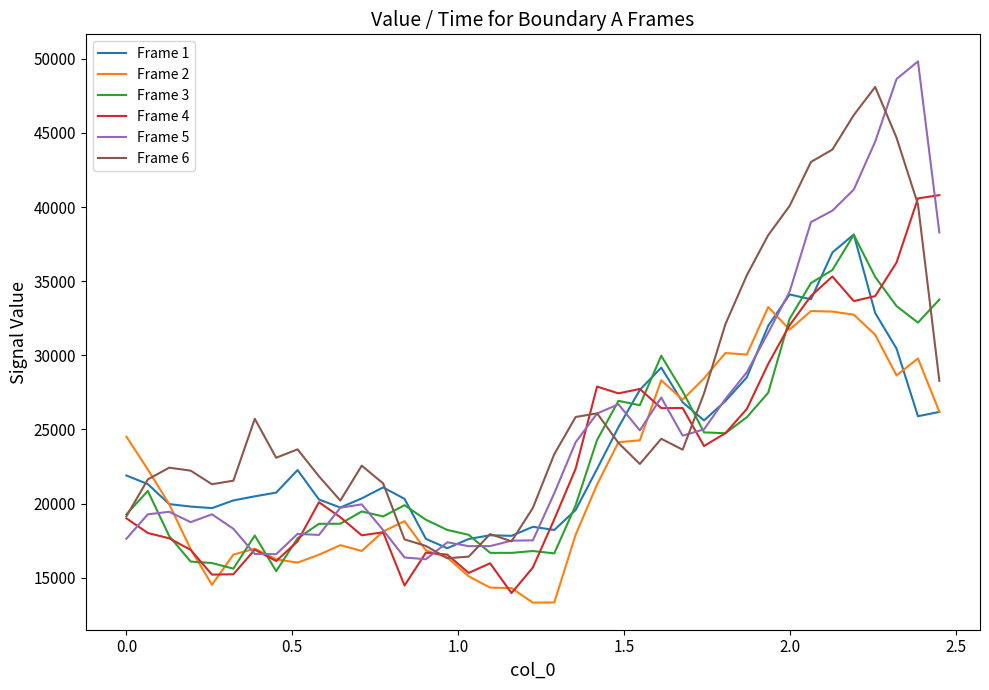

What is the minimum value for Frame 5?

16237.4